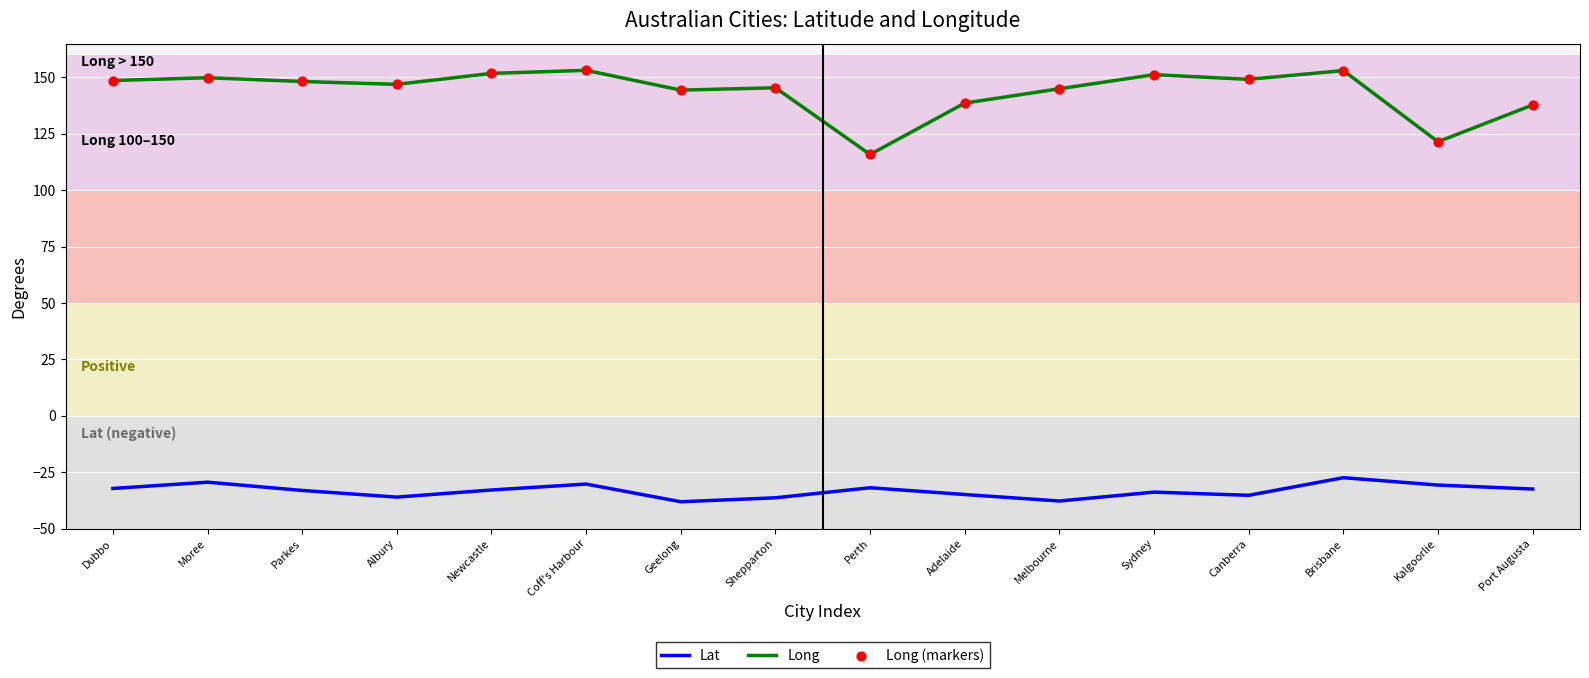

Which series has the widest spread of values?

Long